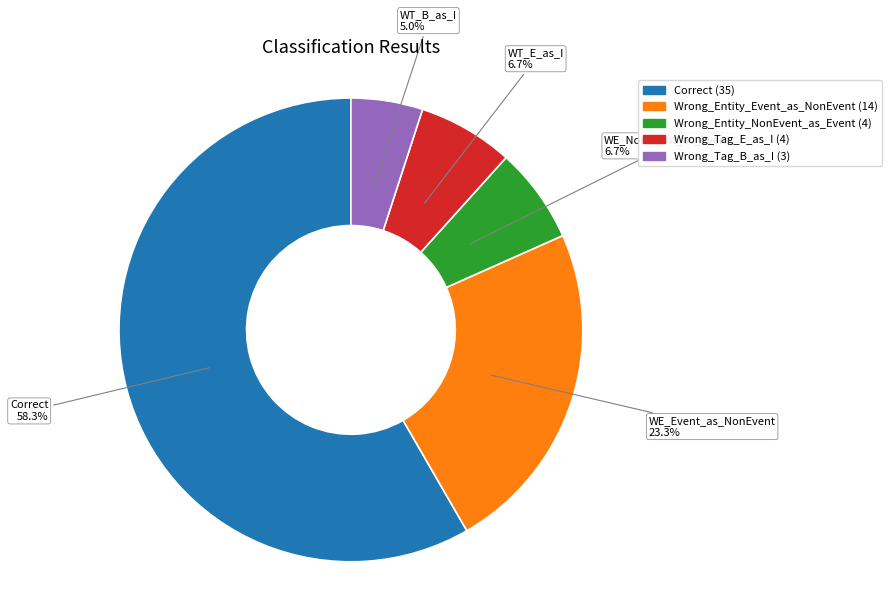

Do Correct and Wrong_Entity_NonEvent_as_Event together represent more than half of the pie?

Yes